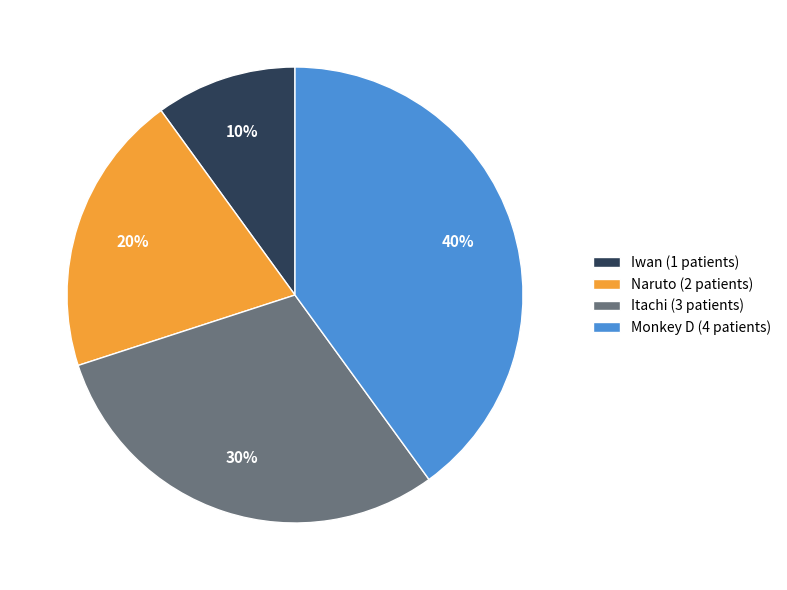

To the nearest percent, what is the average slice percentage?

25%